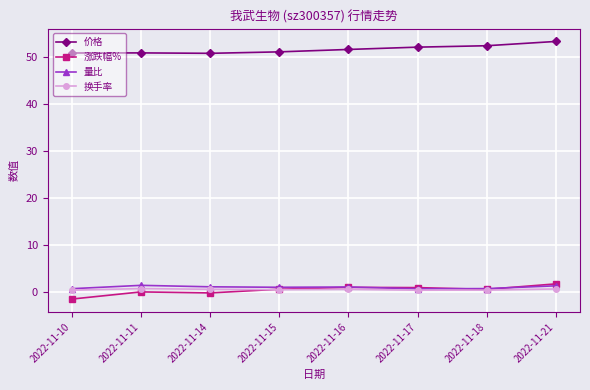

At which category does the chart reach its peak across all series?

2022-11-21